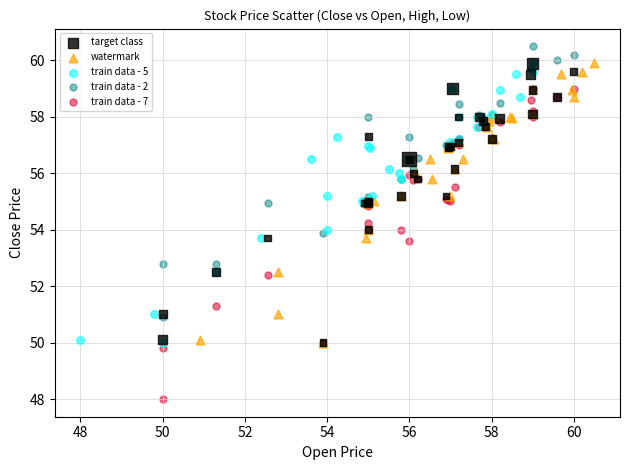

Which series has the widest spread of Y values?

train data - 7